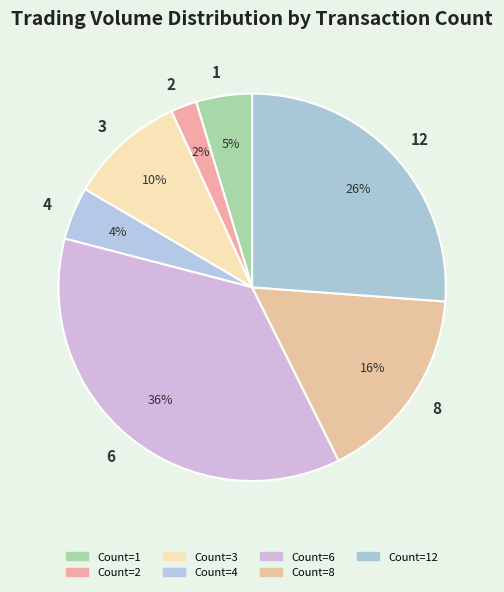

How many segments does this pie chart have?

7